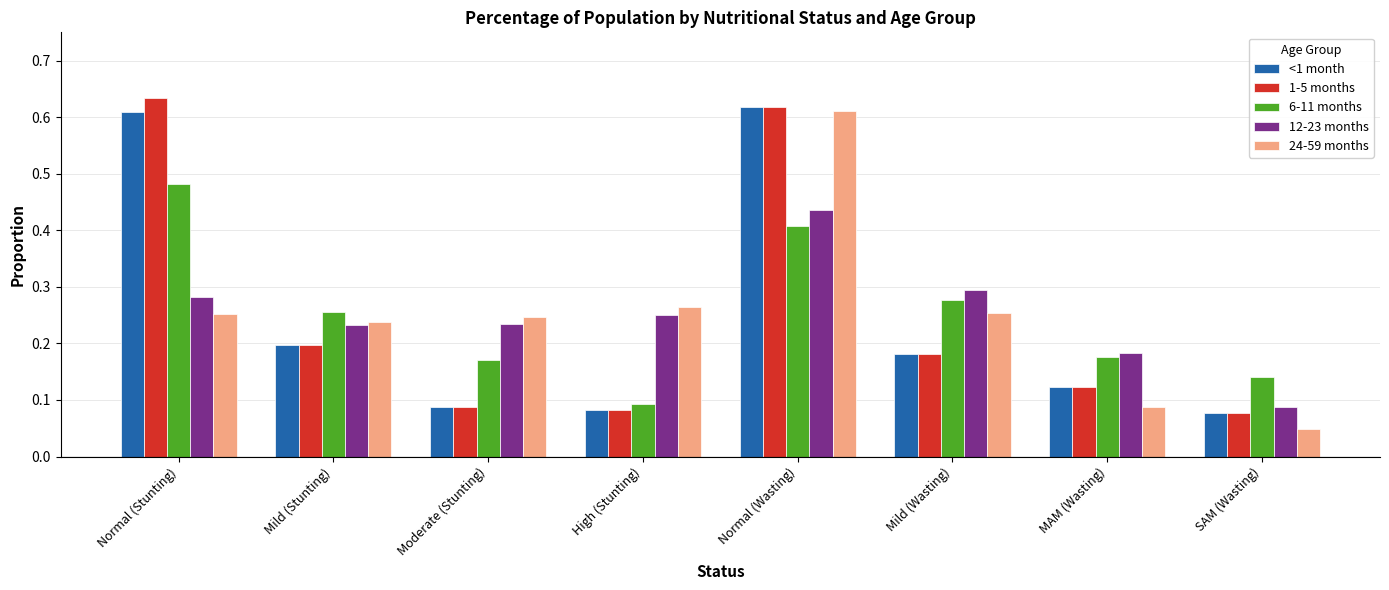

What are all the series names shown in the legend?

<1 month, 1-5 months, 6-11 months, 12-23 months, 24-59 months